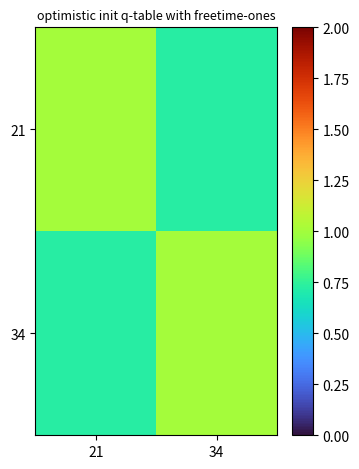

Reading right to left, transcribe all the data shown in this chart.

21: 34=0.7	21=1.0
34: 34=1.0	21=0.7